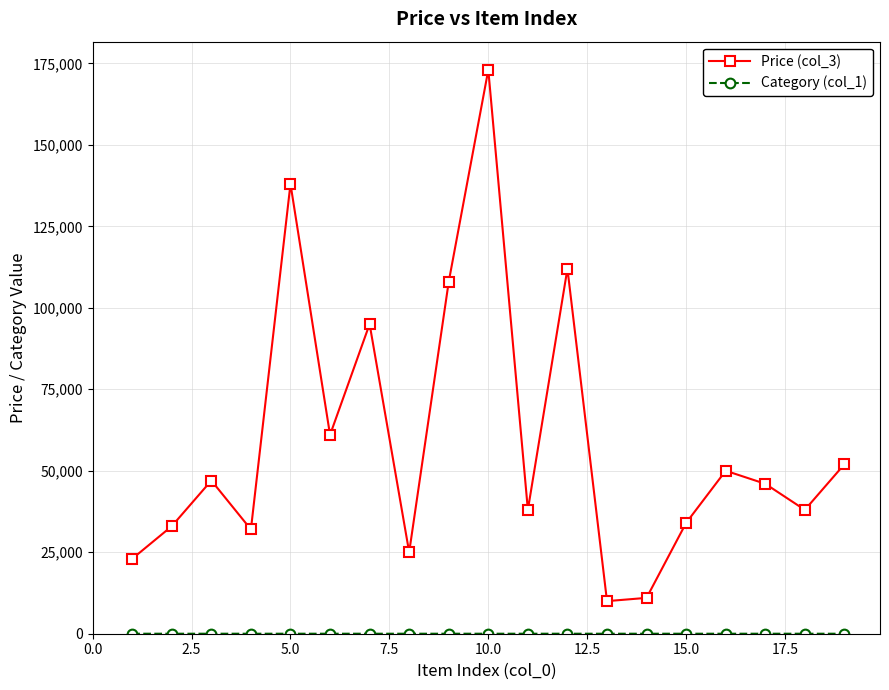

How many lines are shown in the chart?

2